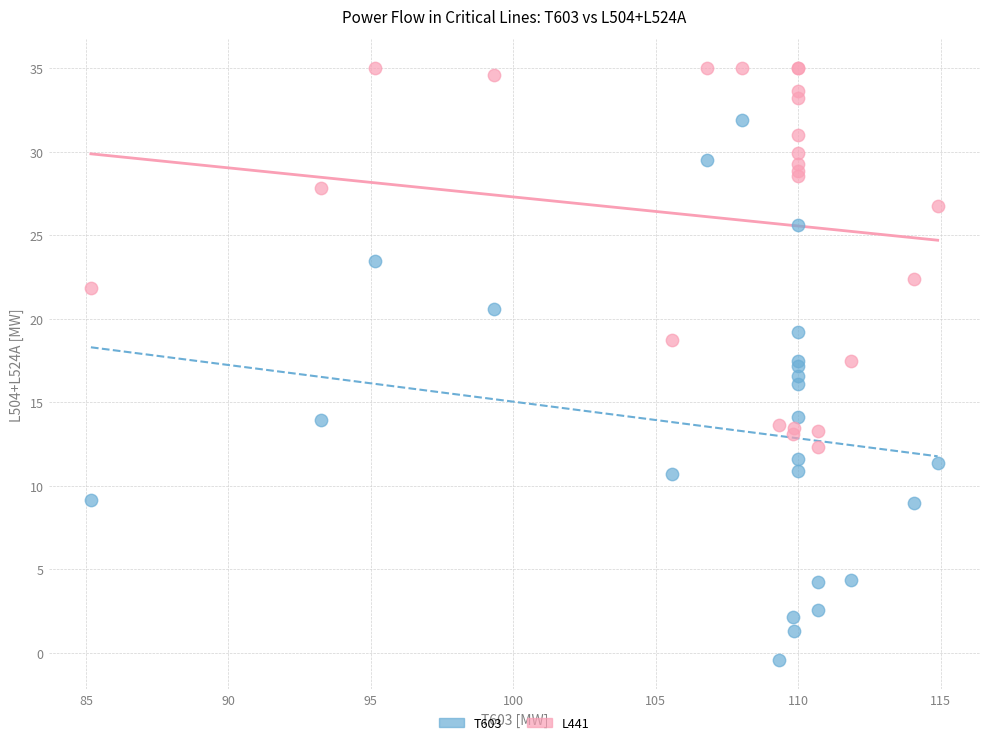

Which series has the widest spread of Y values?

T603